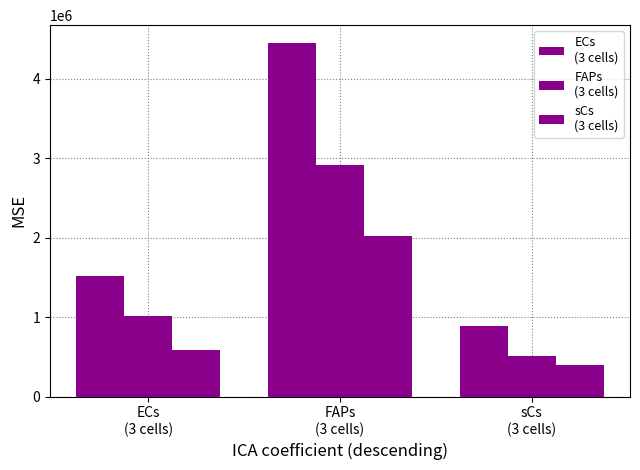

Reading left to right, what are all the values shown in this chart?

ECs
(3 cells): ECs
(3 cells)=1522837.0	FAPs
(3 cells)=4454892.0	sCs
(3 cells)=888460.3
FAPs
(3 cells): ECs
(3 cells)=1018955.0	FAPs
(3 cells)=2921441.4	sCs
(3 cells)=508421.4
sCs
(3 cells): ECs
(3 cells)=591676.3	FAPs
(3 cells)=2028002.2	sCs
(3 cells)=401811.0